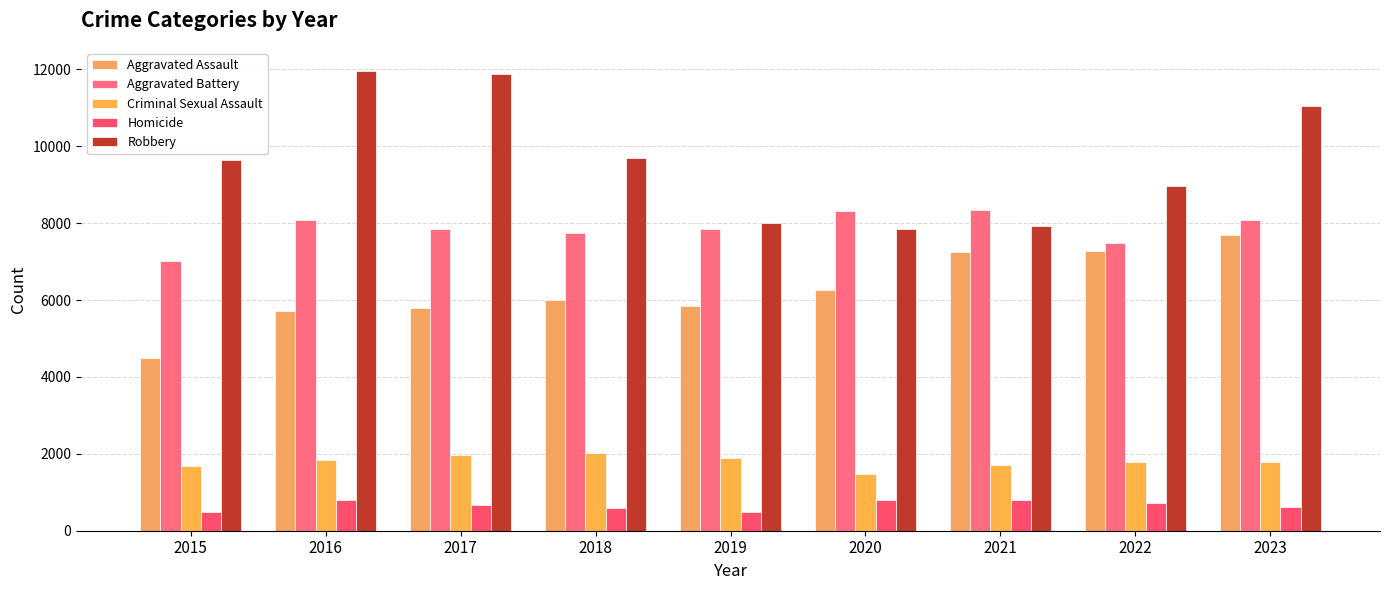

What is the value of the Aggravated Battery bar at the 7th from the left?

8347